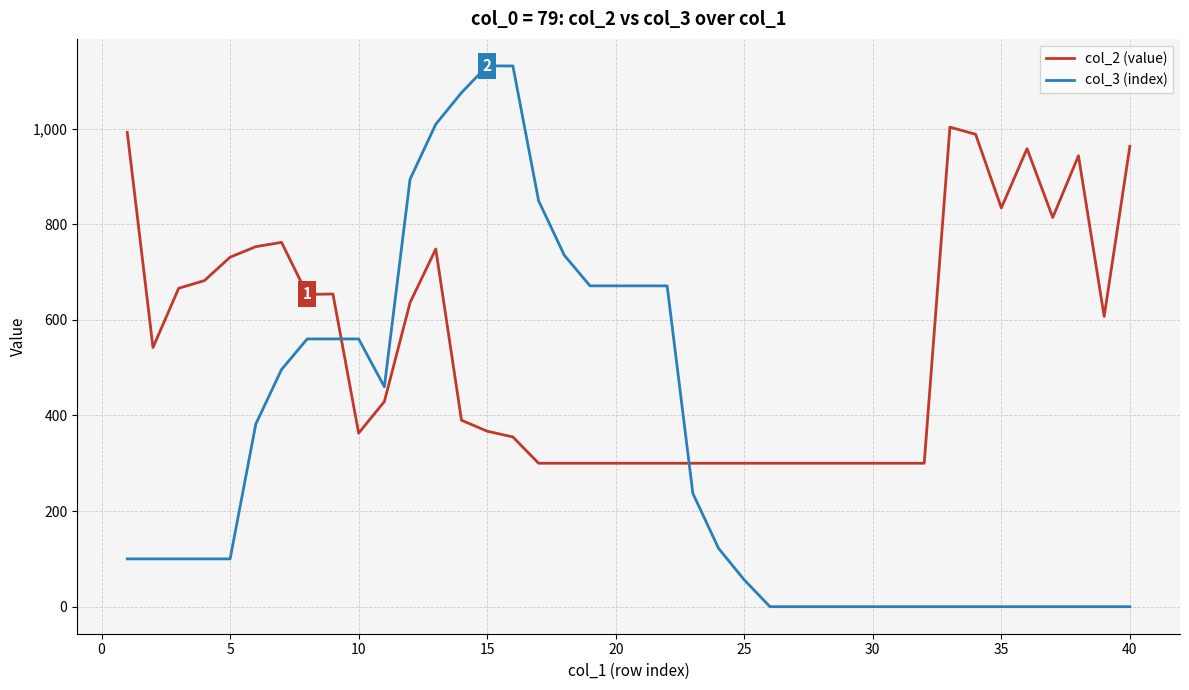

Which series has the largest total across all categories?

col_2 (value)